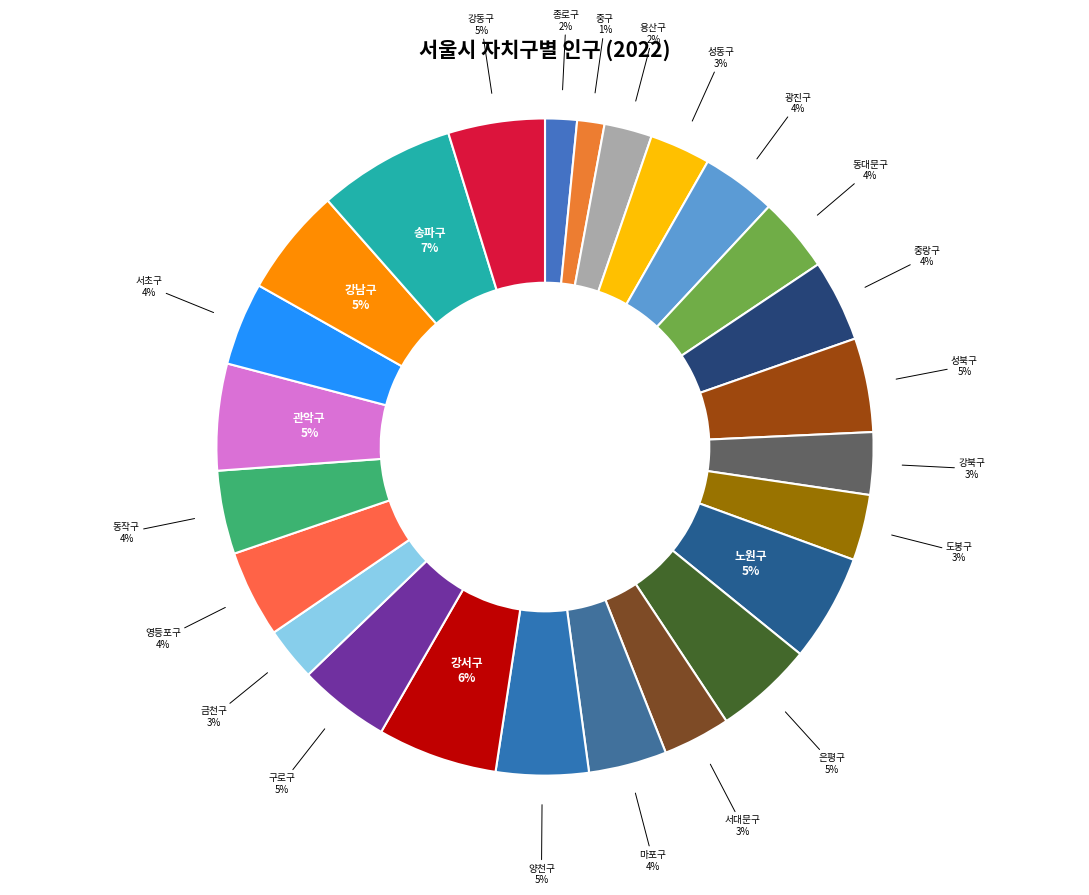

Between 성북구 and 송파구, which is larger?

송파구